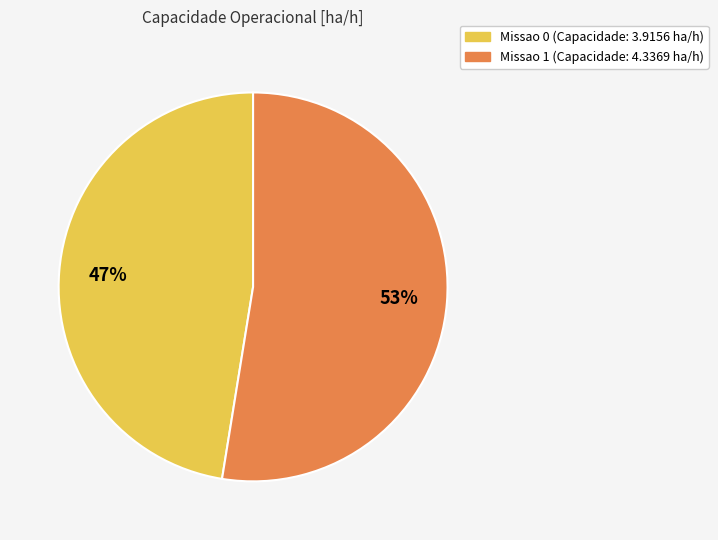

Is there a majority slice in this chart?

Yes